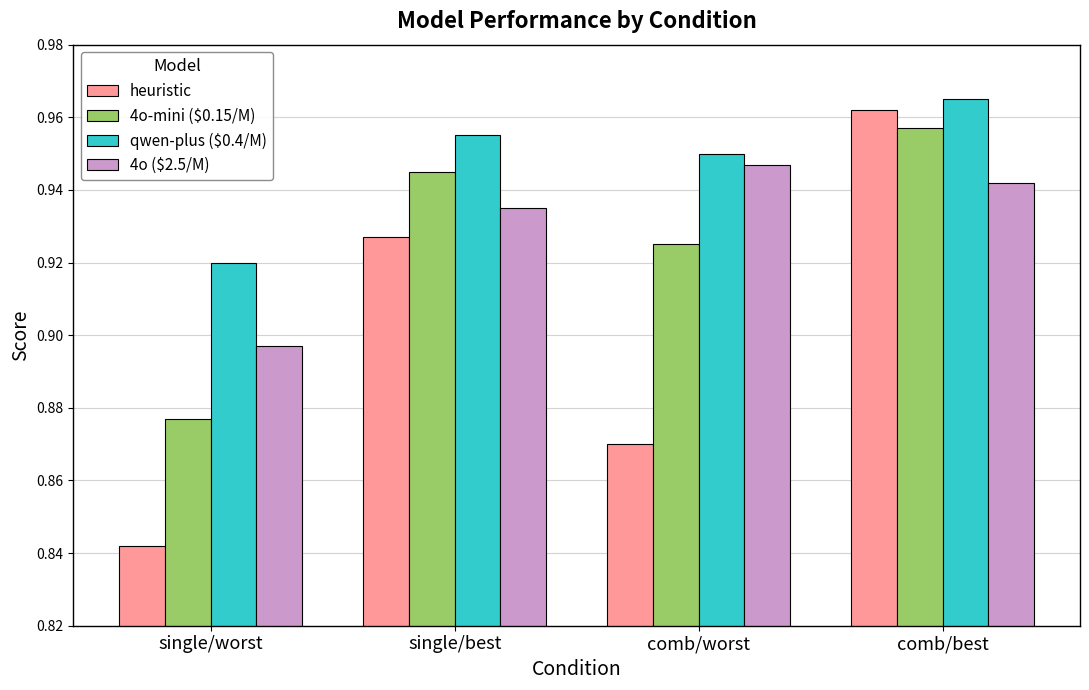

Which series has the largest range (max minus min)?

heuristic